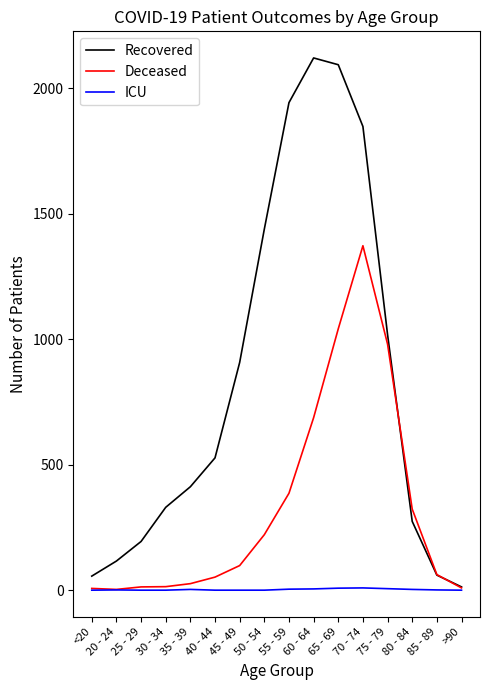

Rank the series at 50 - 54 from lowest to highest value.

ICU, Deceased, Recovered